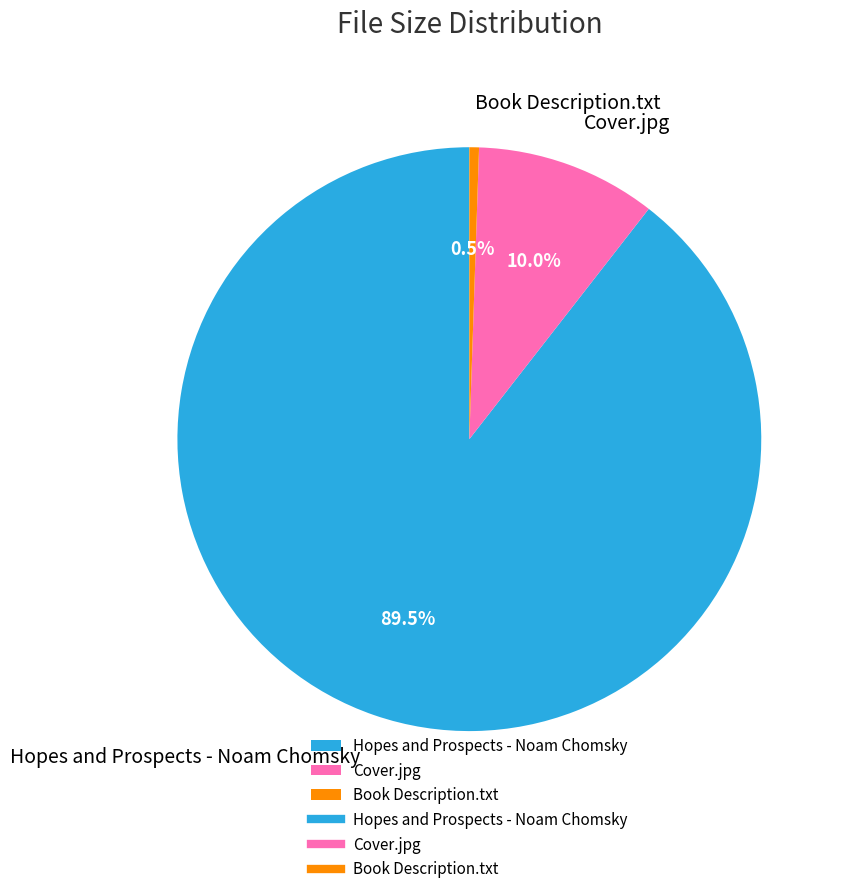

Which has a higher value, Cover.jpg or Book Description.txt?

Cover.jpg